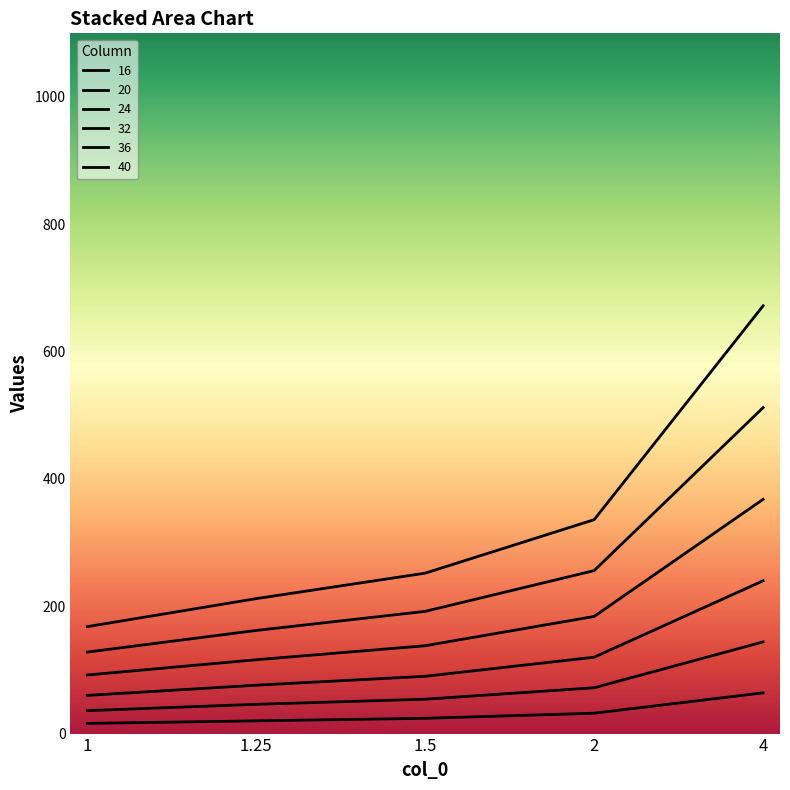

At which category is the sum across all series the highest?

4